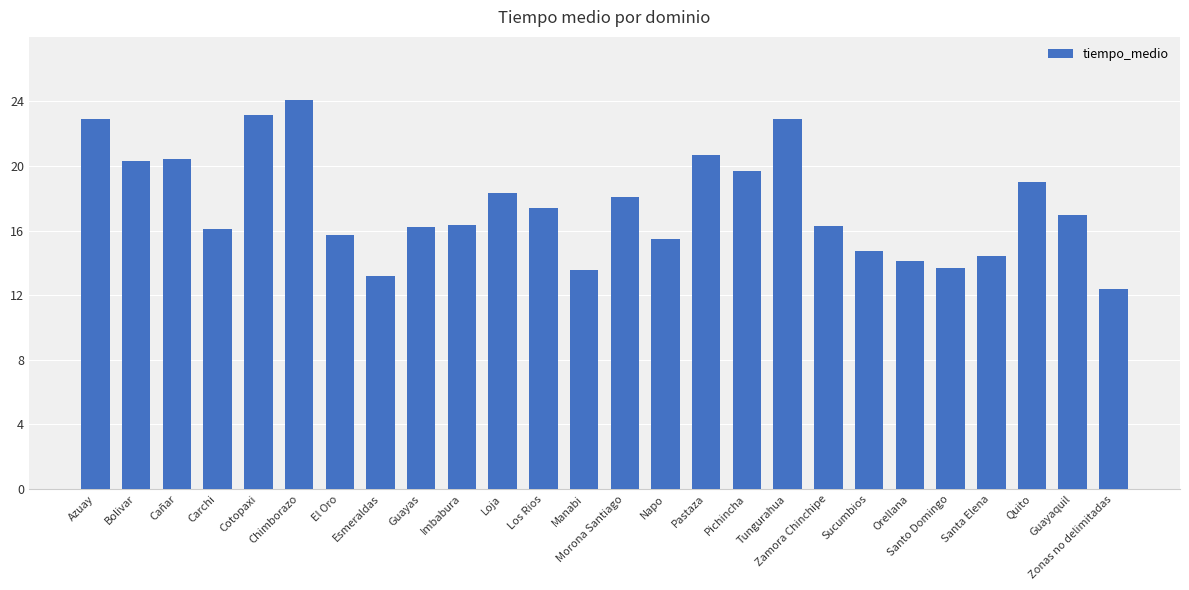

What is the value of the 21st bar from the left?

14.2